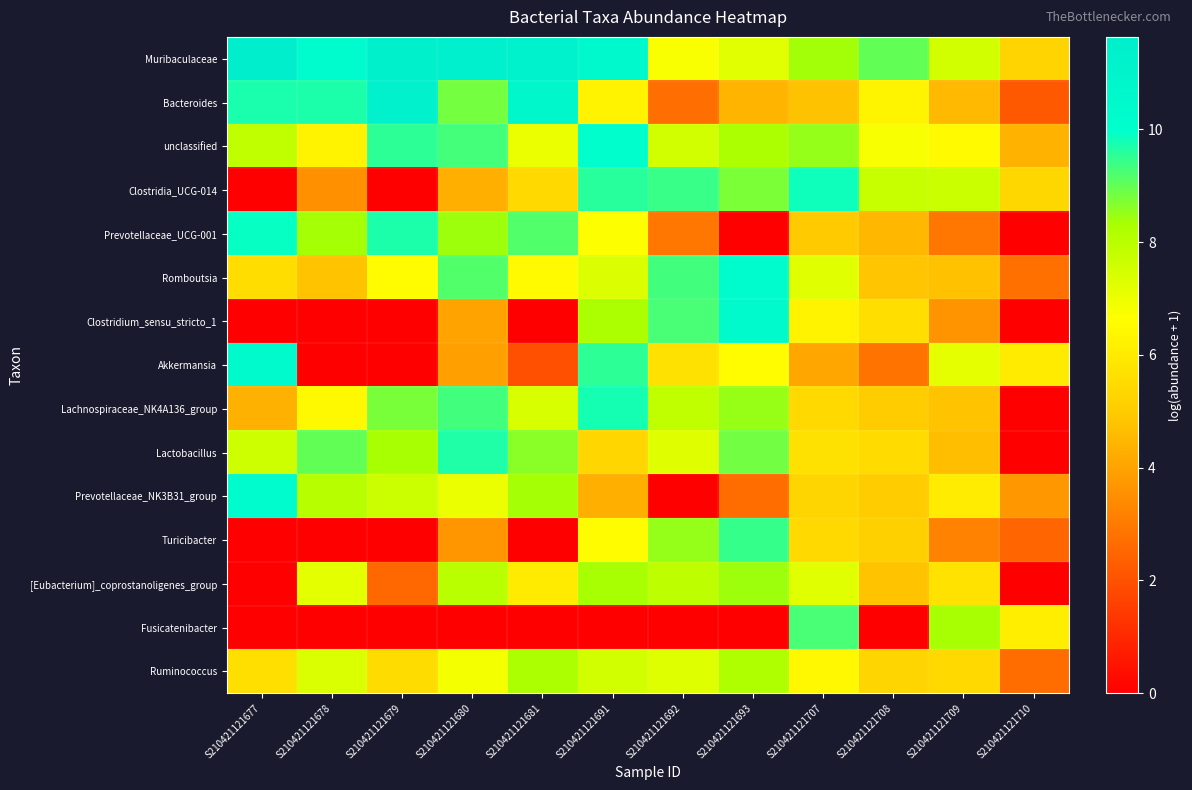

How many series are shown in this chart?

15